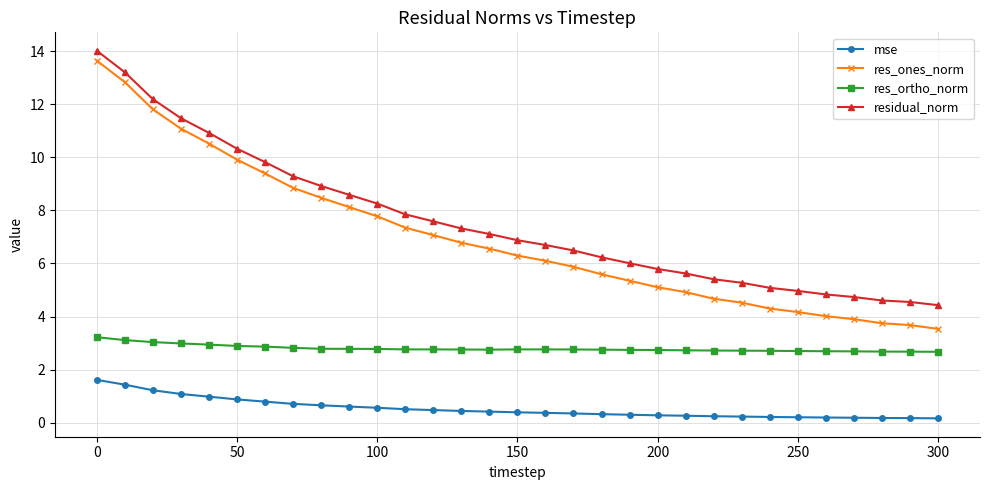

What is the sum of all res_ortho_norm values?

86.7